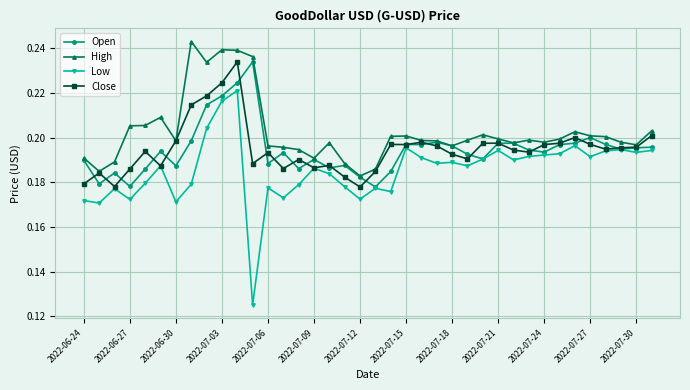

True or false: Open has more than 1 points higher than both neighbors.

True